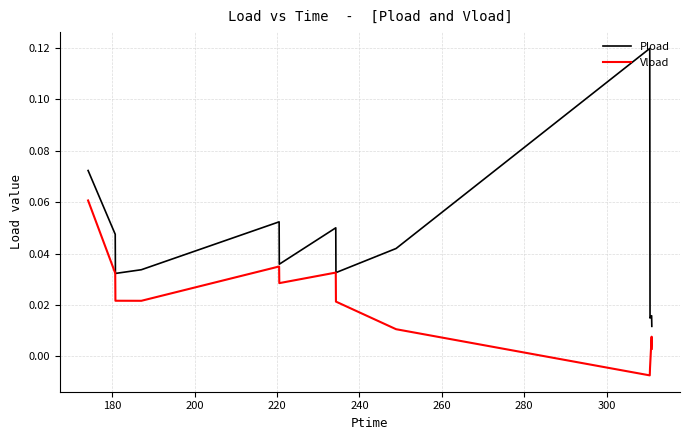

How many lines are shown in the chart?

2